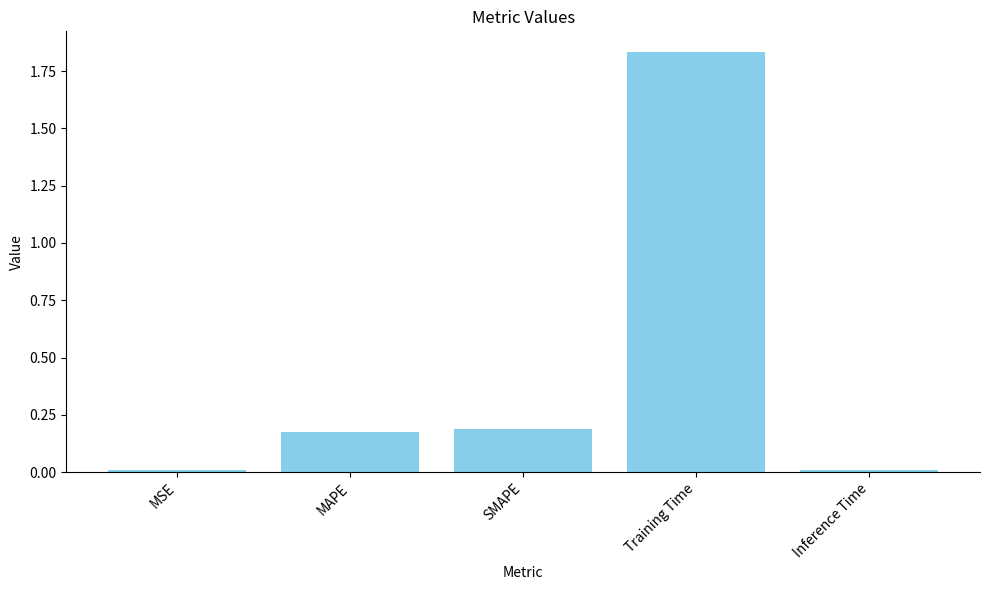

The value at MAPE is 0.2. True or false?

True